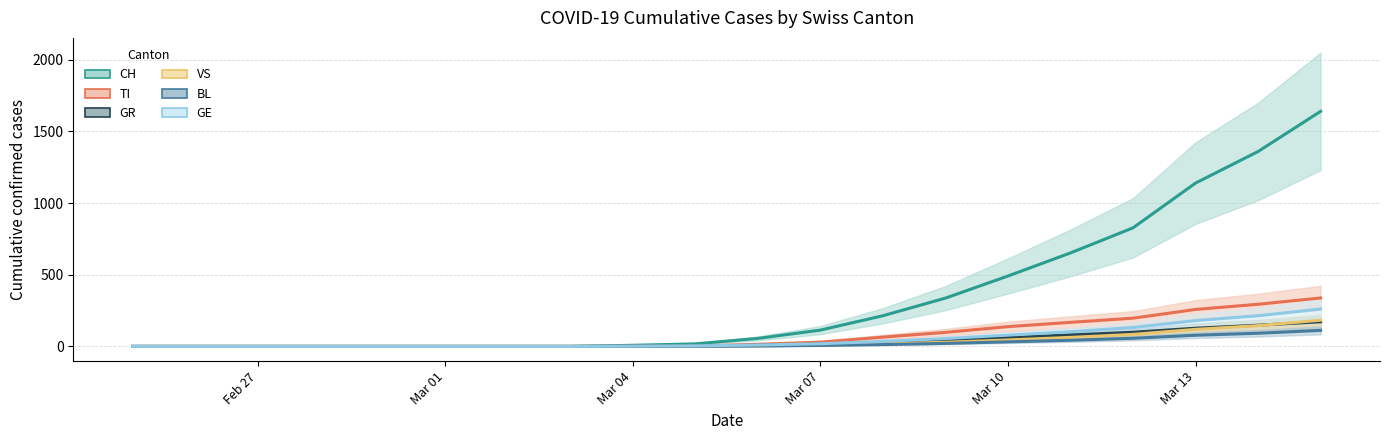

What is the average value of the TI series?

80